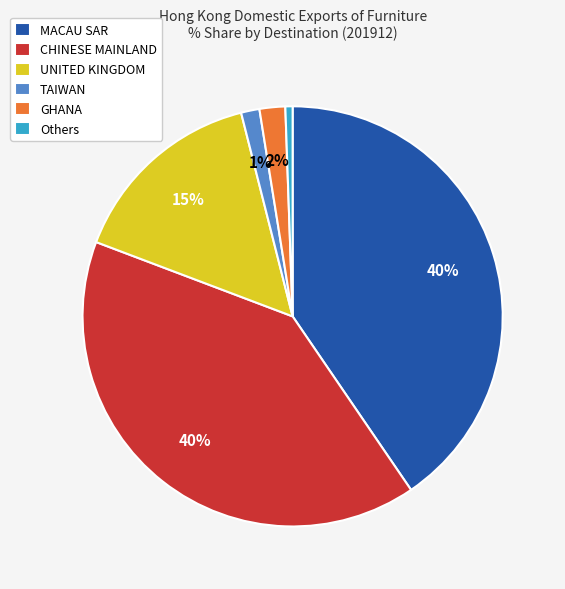

To the nearest percent, what portion does UNITED KINGDOM represent?

15%